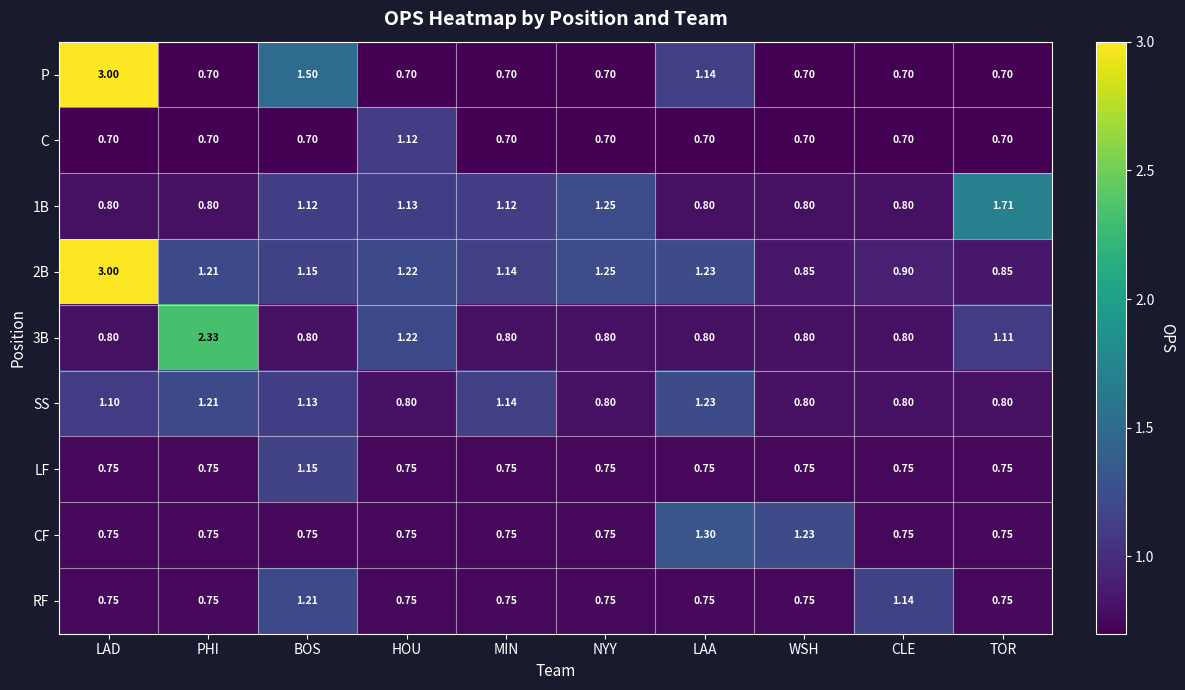

At which category is the sum across all series the highest?

LAD